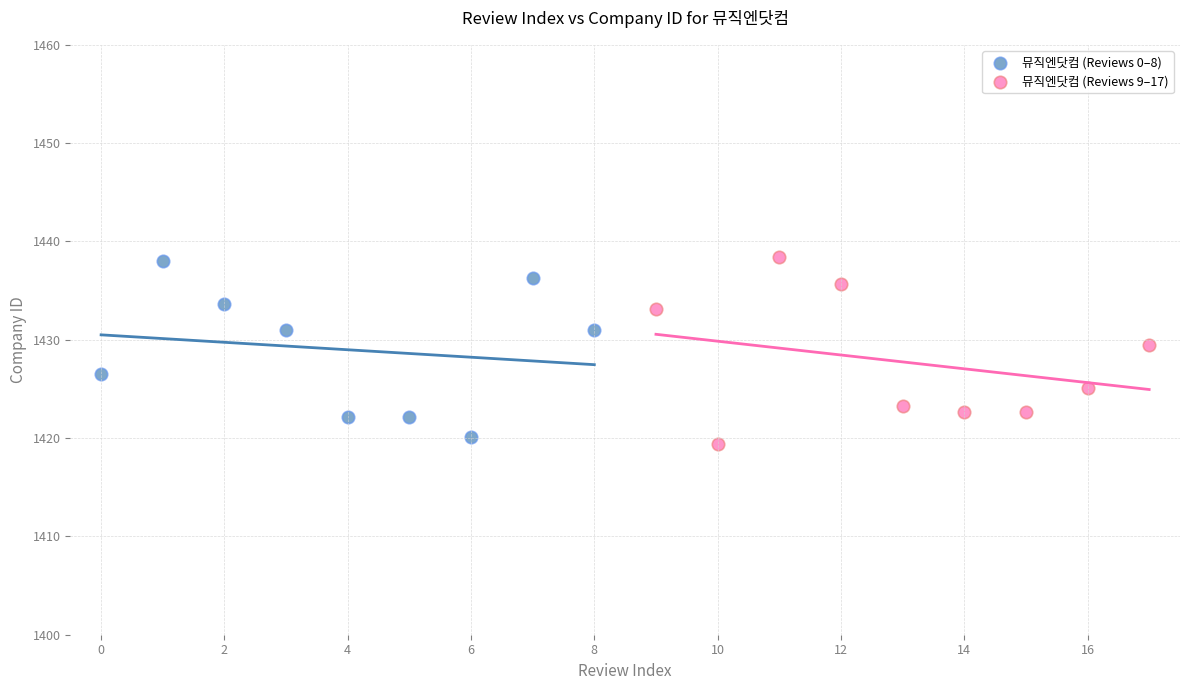

Which series has the largest Y range (max minus min)?

뮤직엔닷컴 (Reviews 9–17)